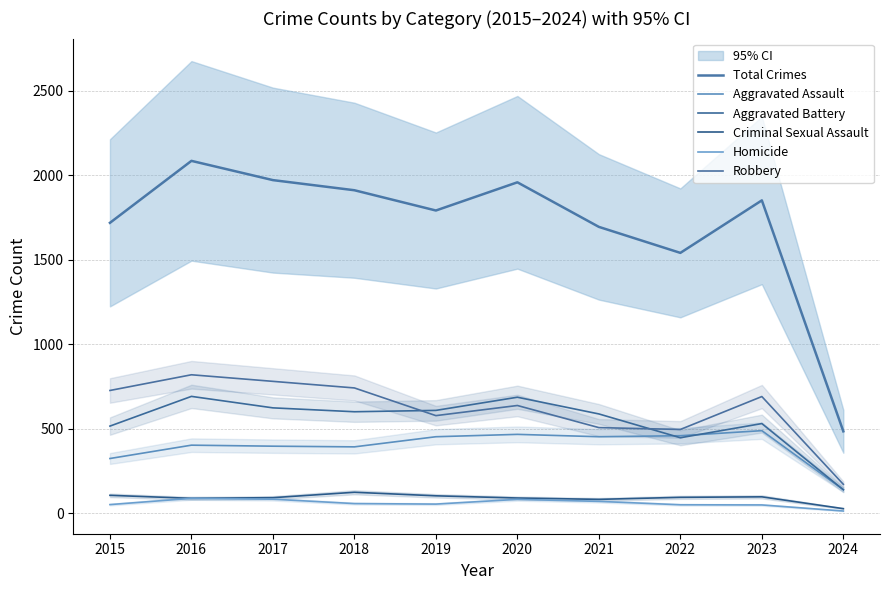

Where does the Homicide series first go above 56?

2016